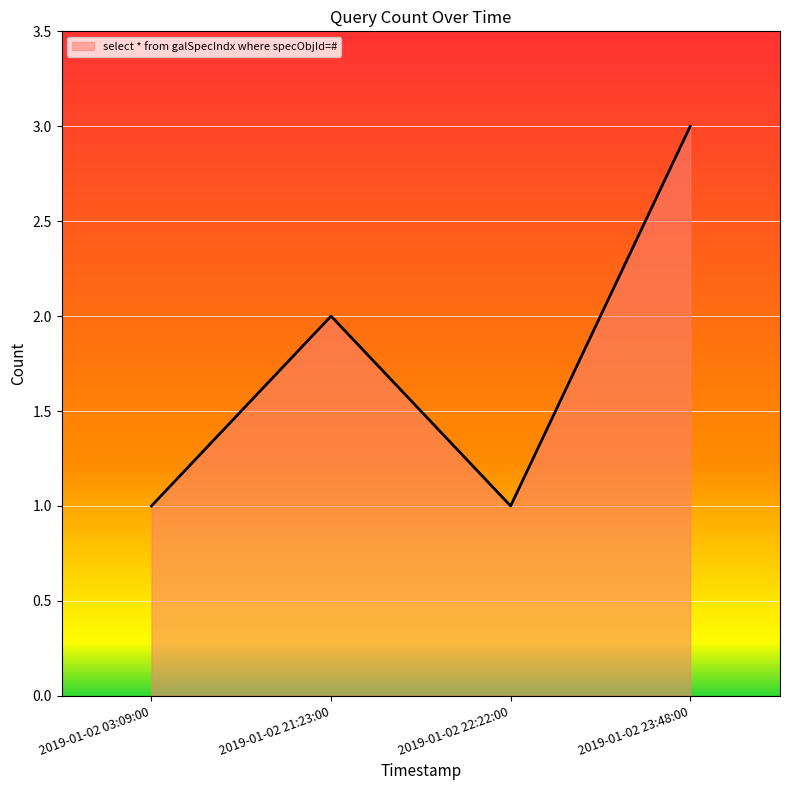

How many categories are shown in the chart?

4